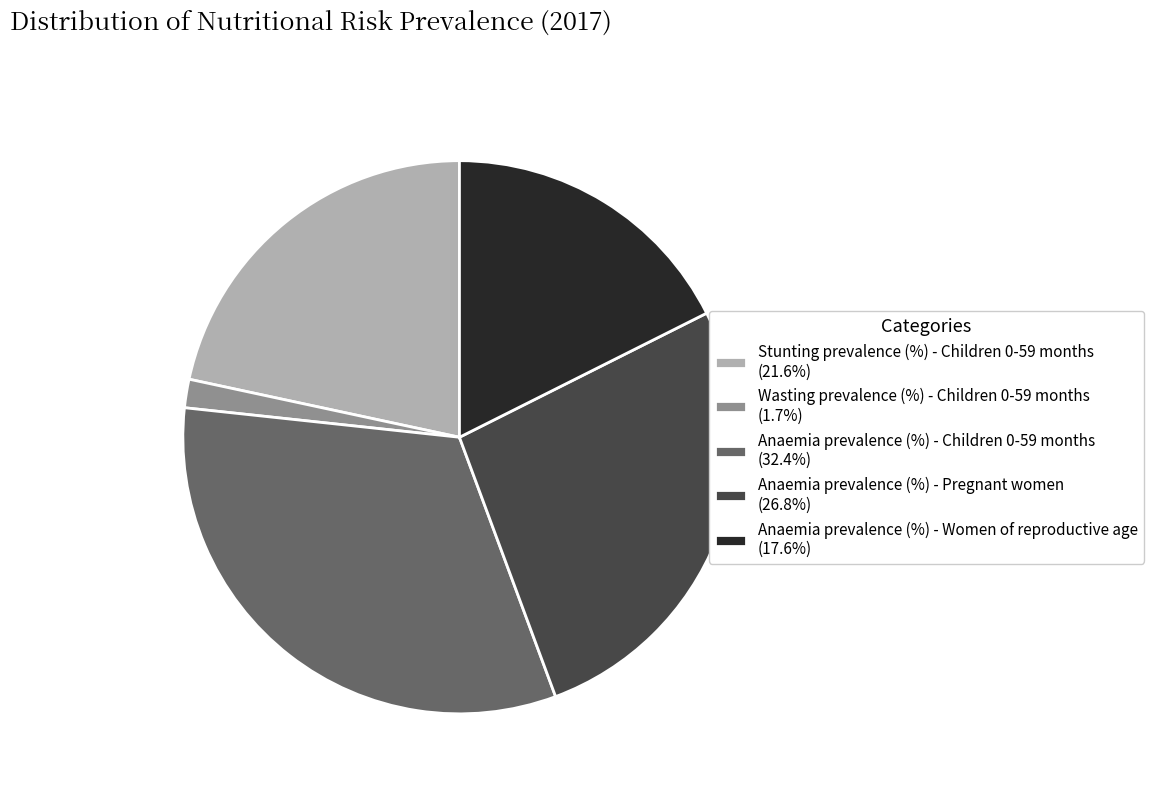

Does Wasting prevalence (%) - Children 0-59 months (1.7%) account for over 50% of the chart?

No